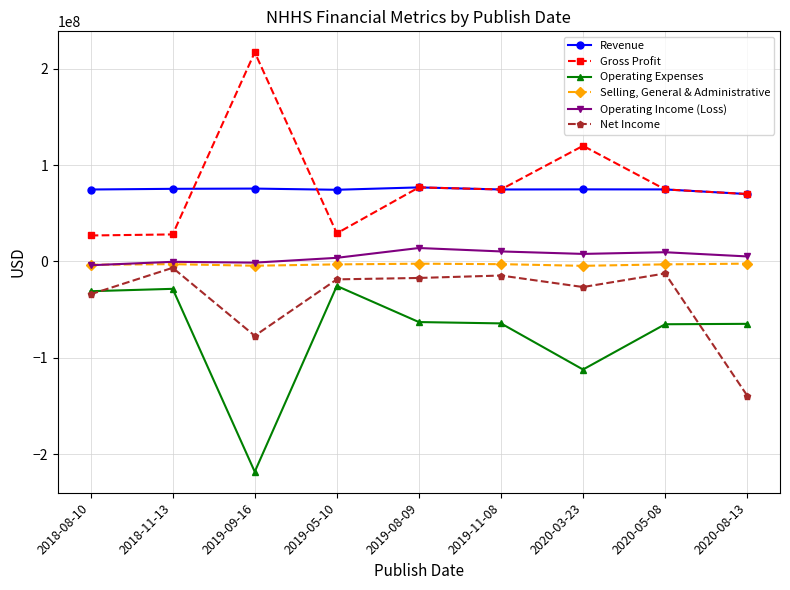

What are all the series names shown in the legend?

Revenue, Gross Profit, Operating Expenses, Selling, General & Administrative, Operating Income (Loss), Net Income